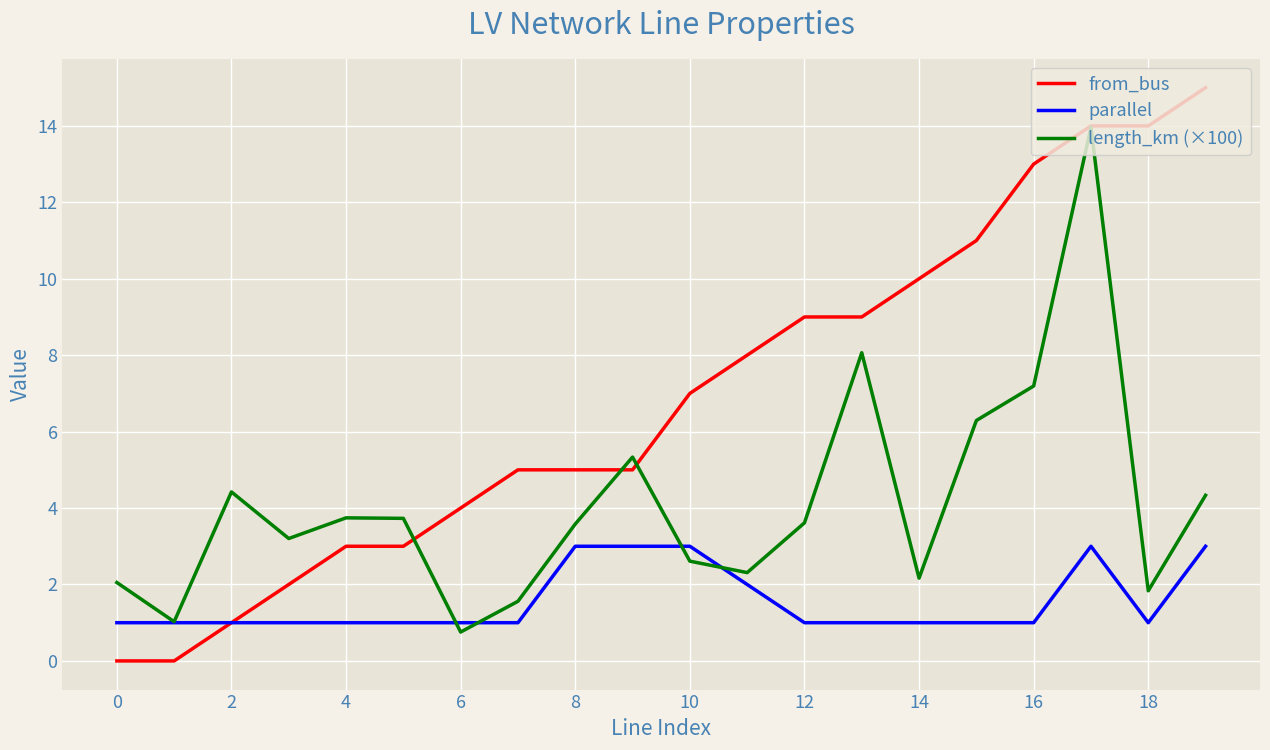

What is the greatest value displayed?

15.0